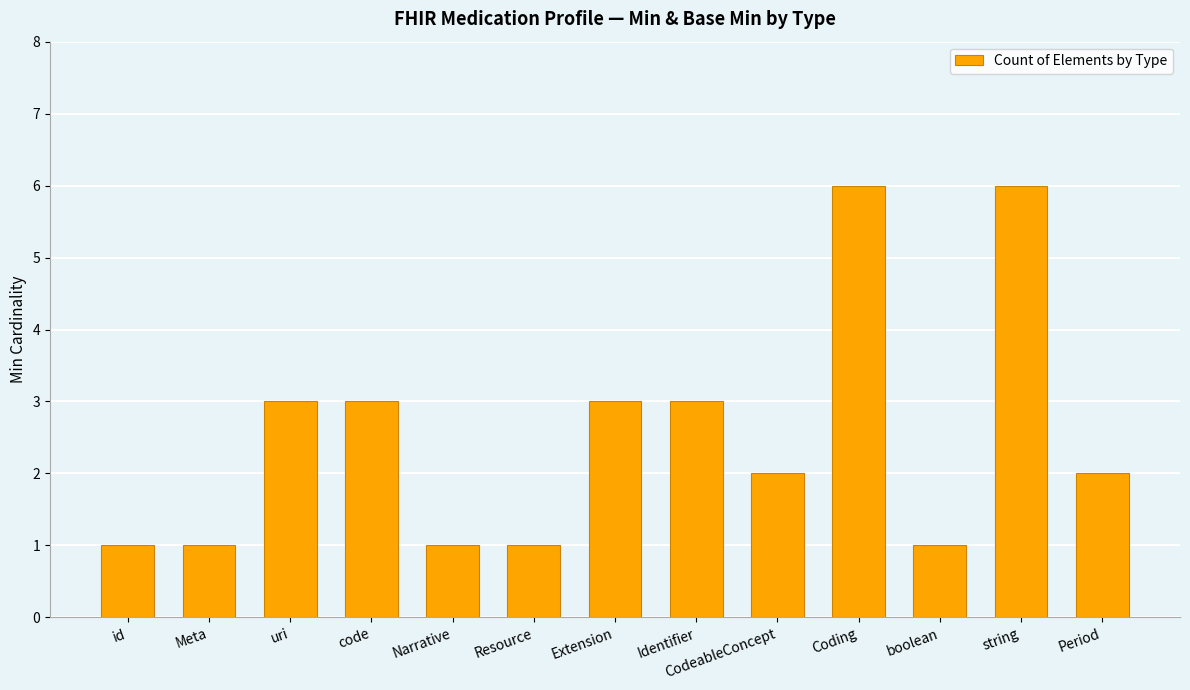

What is the minimum value shown in the chart?

1